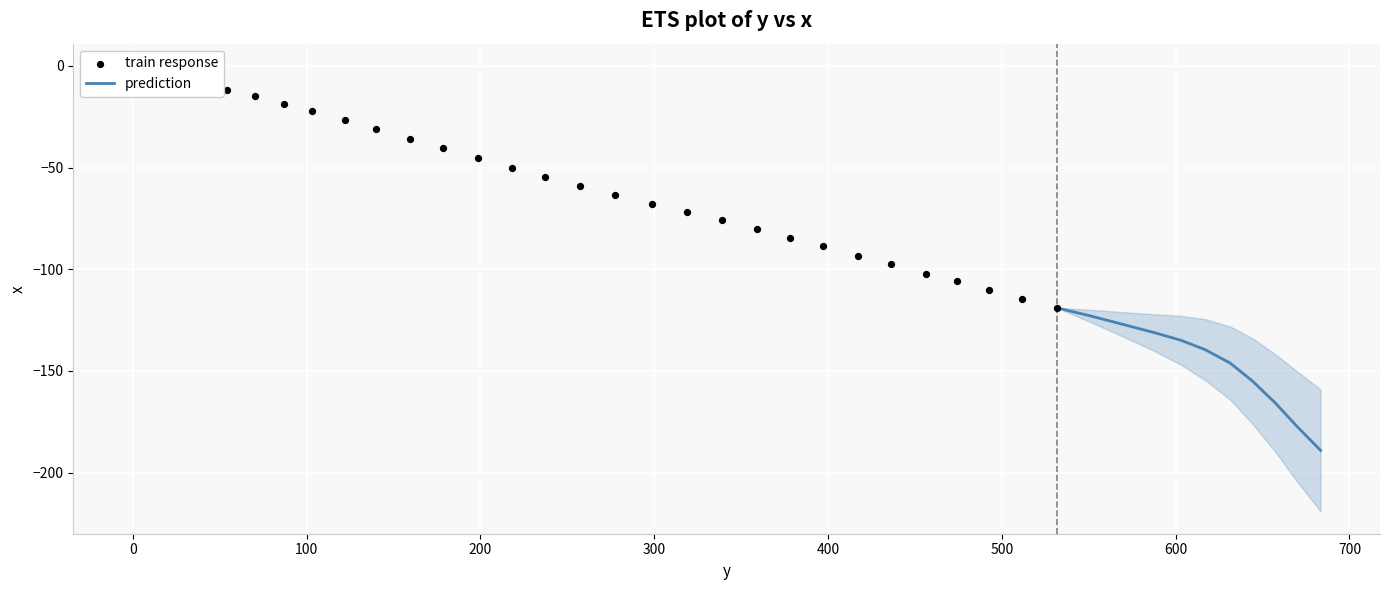

Which has a higher value, 38 or 16?

16